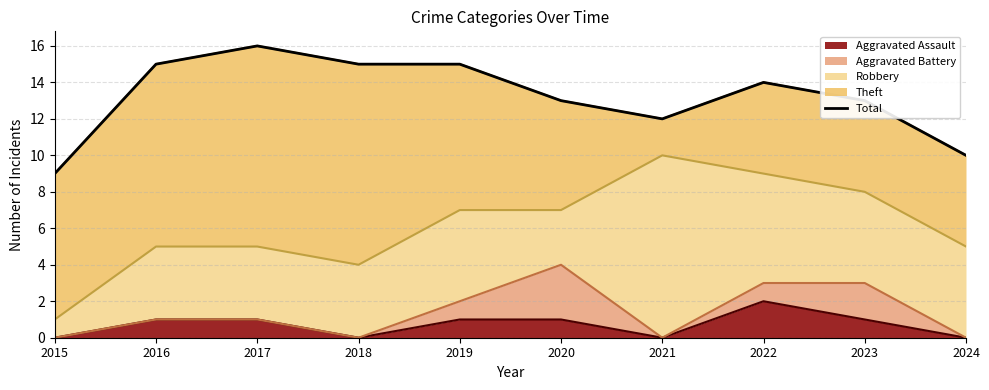

What is the ratio of the value at 2021 to the value at 2024?

1.2